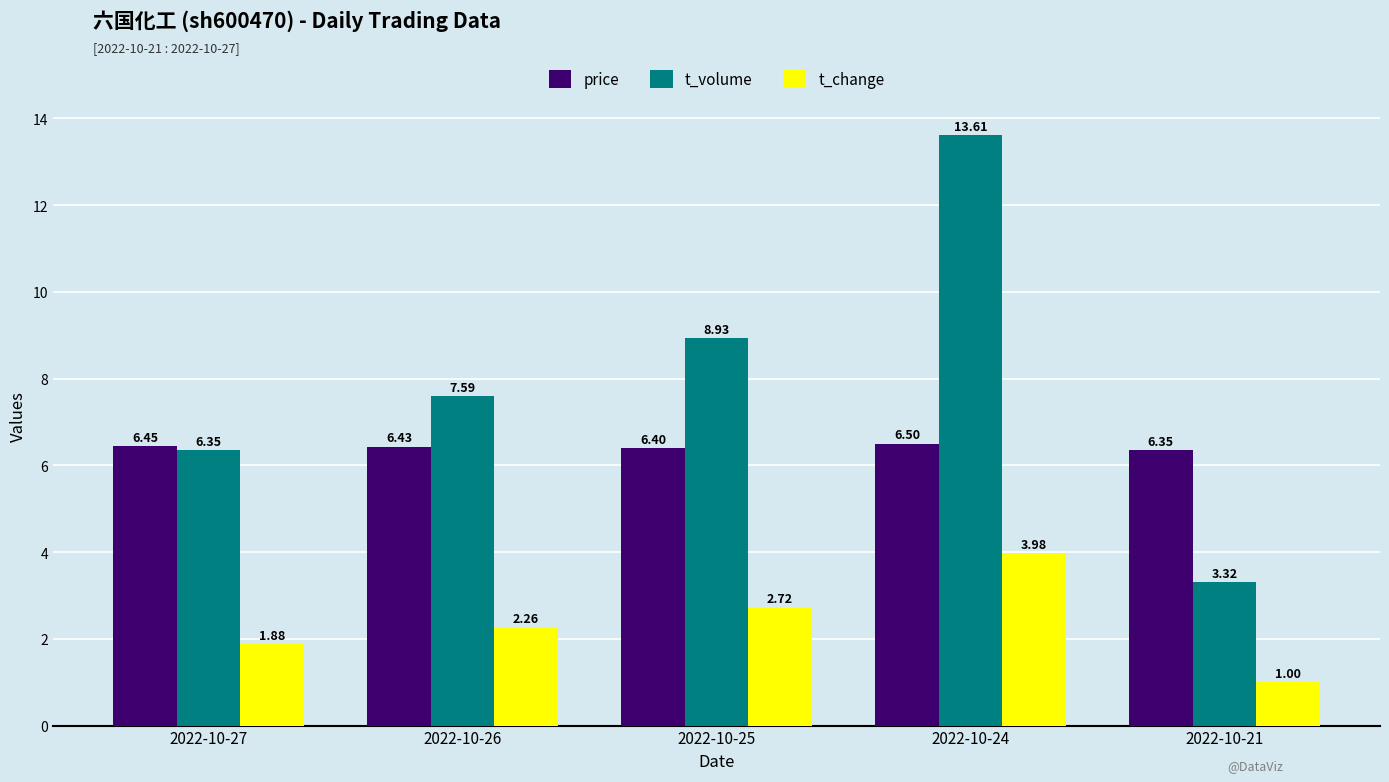

What are all the series names shown in the legend?

price, t_volume, t_change